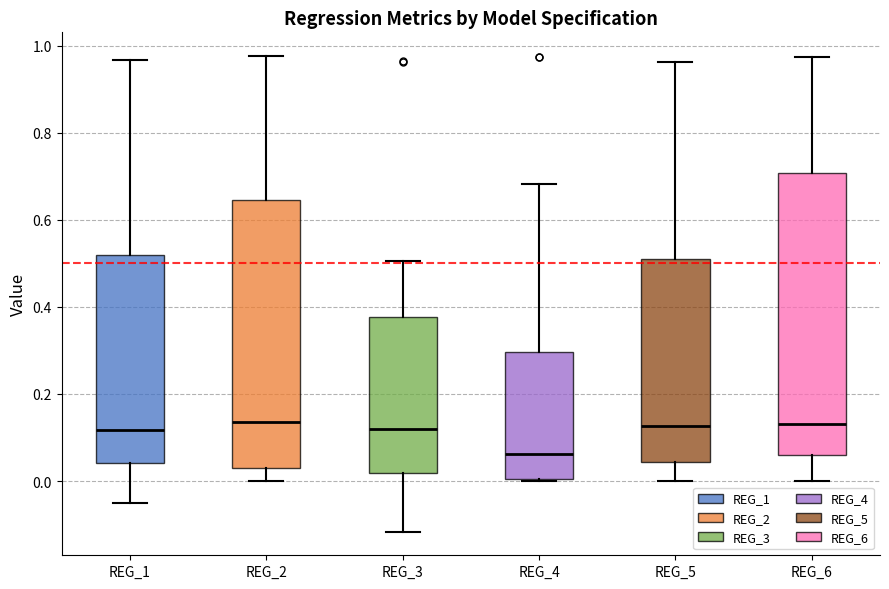

Which box is the tallest, from its lower edge to its upper edge?

REG_6